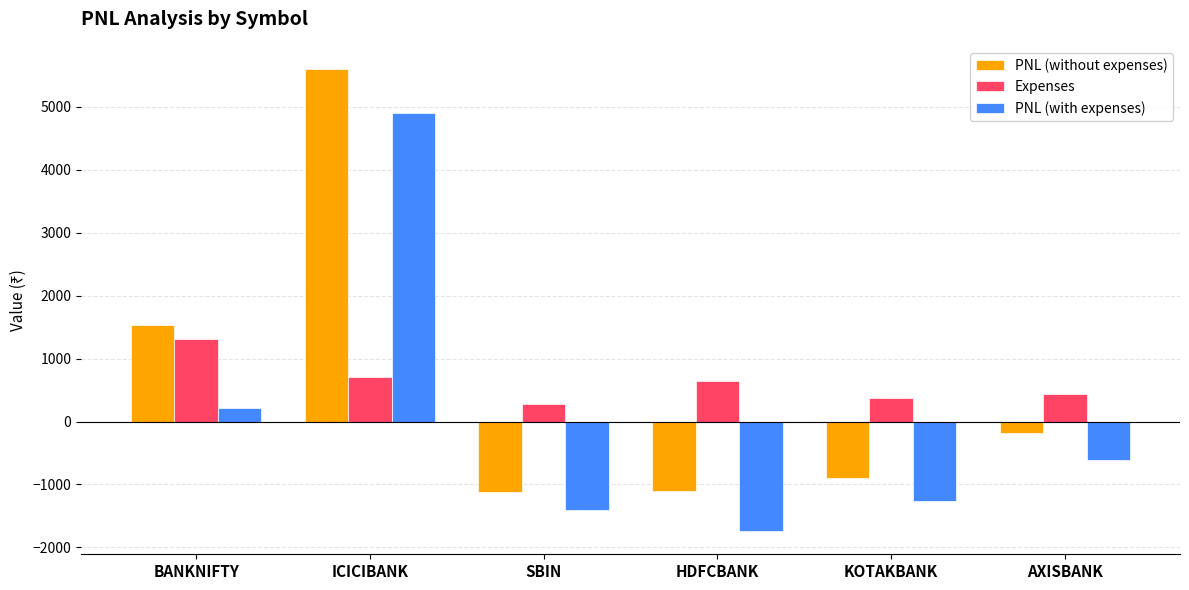

What position from the left is AXISBANK?

6